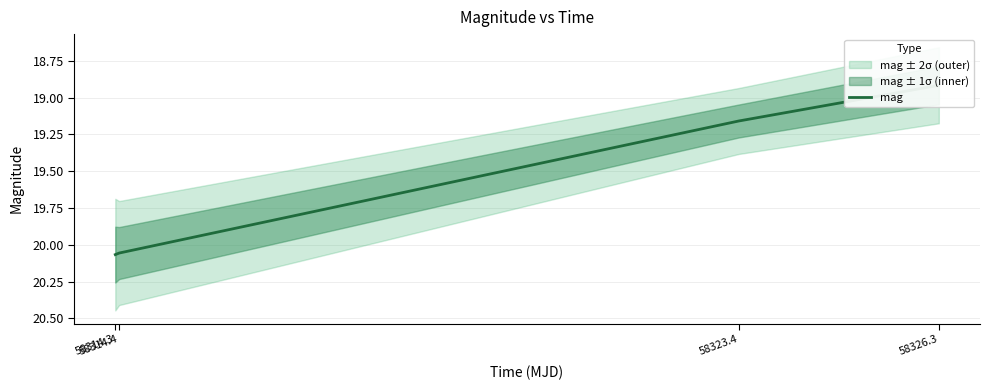

Is it true that the value at 58326.3 is 18.9?

True